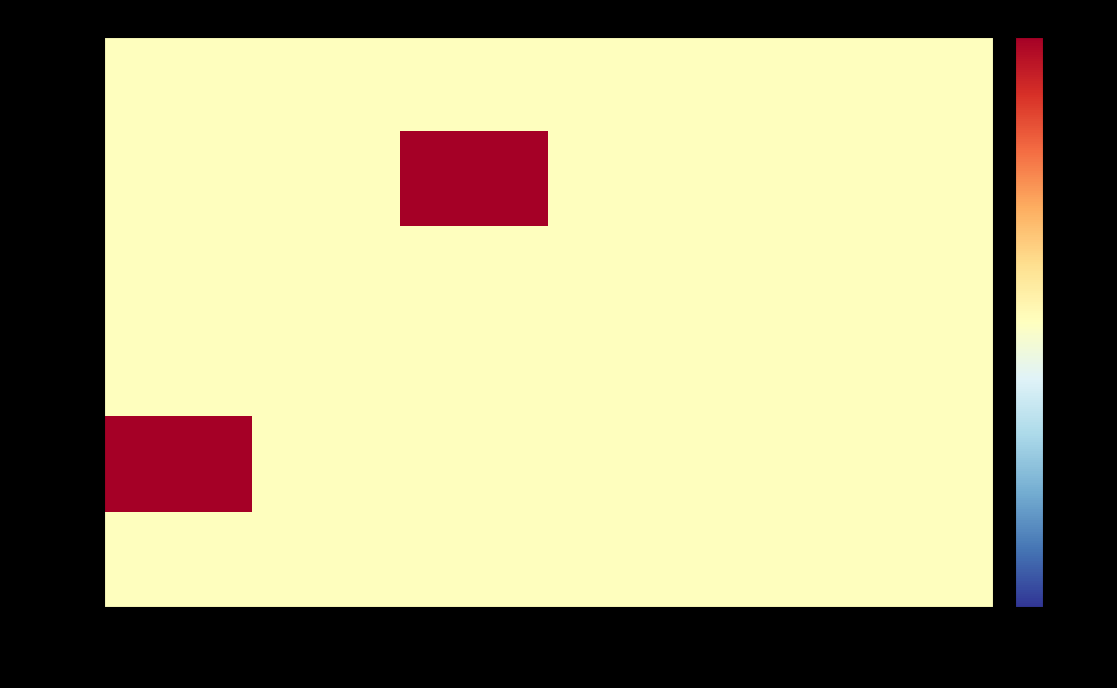

Which label corresponds to the largest value in the chart?

Col 3